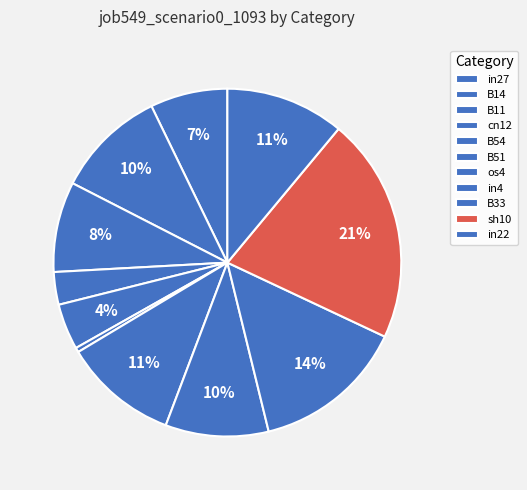

To the nearest percent, what portion does in27 represent?

7%